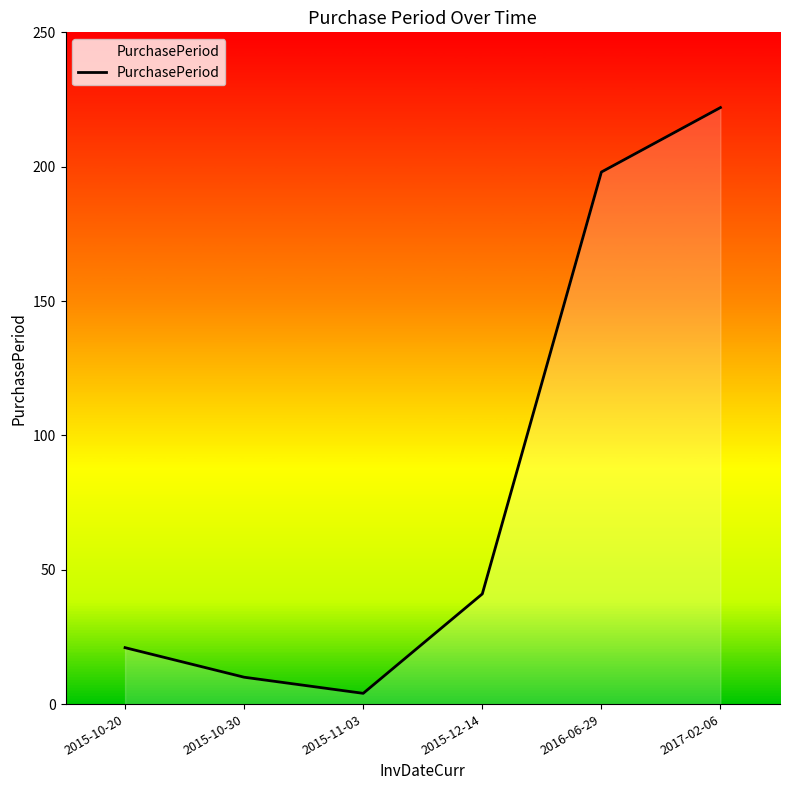

How many distinct data groups are displayed?

1